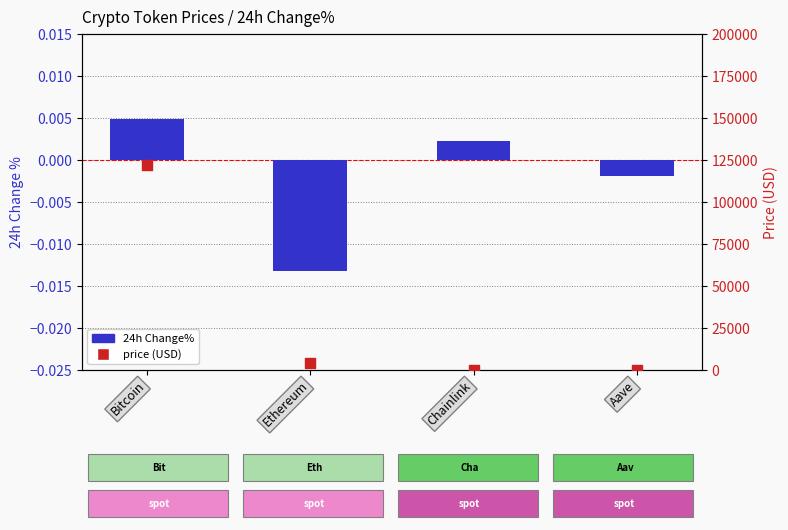

Which series has the widest spread of Y values?

price (USD)